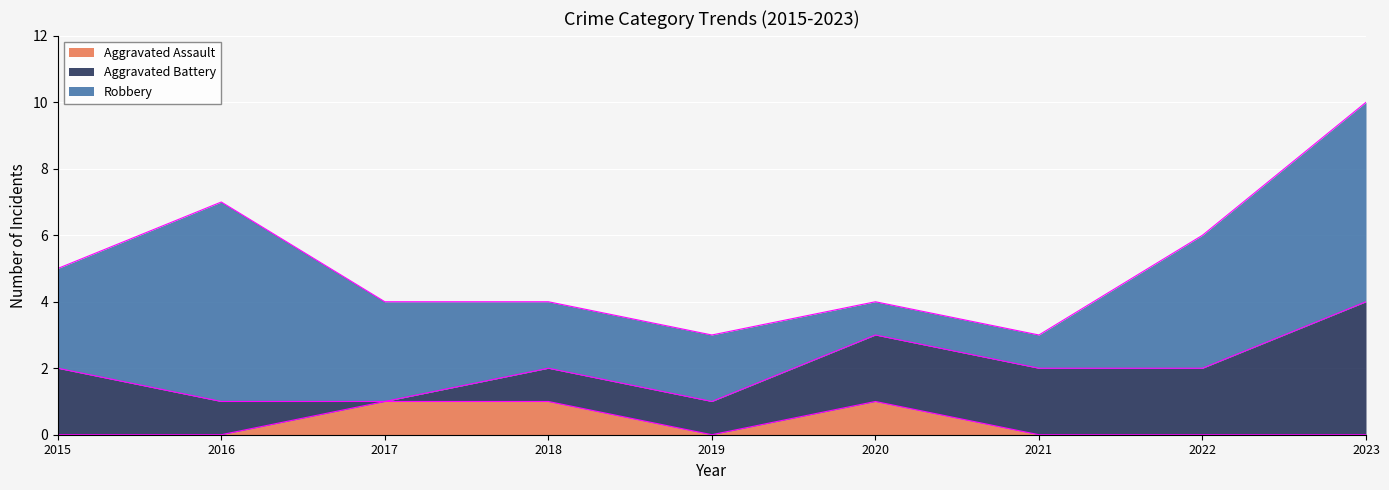

What is the maximum value for Aggravated Battery?

4